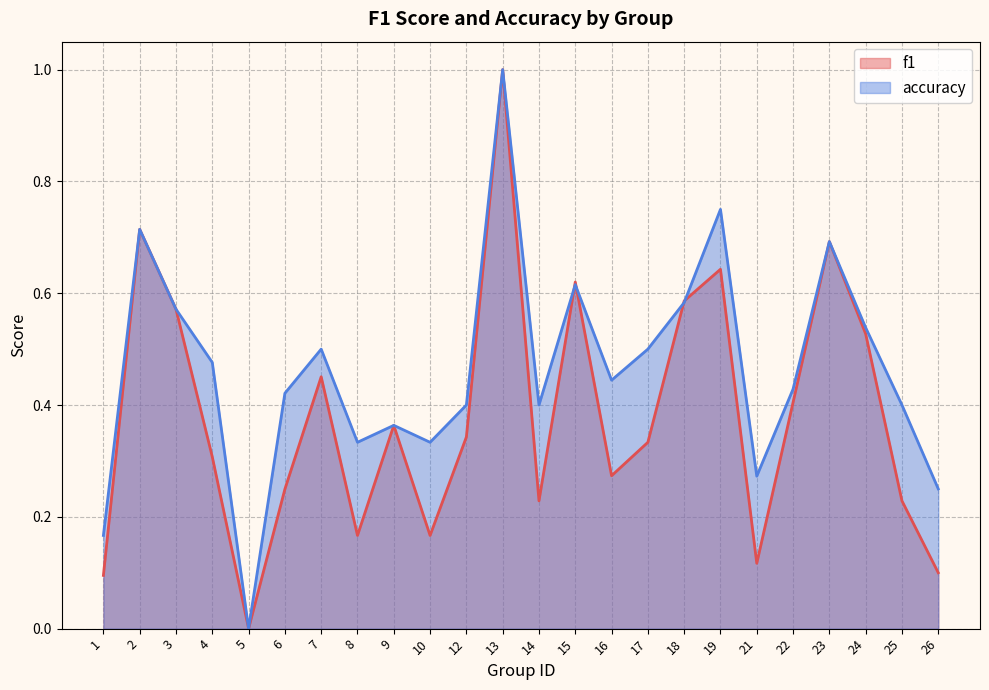

Which label corresponds to the largest value in the chart?

13